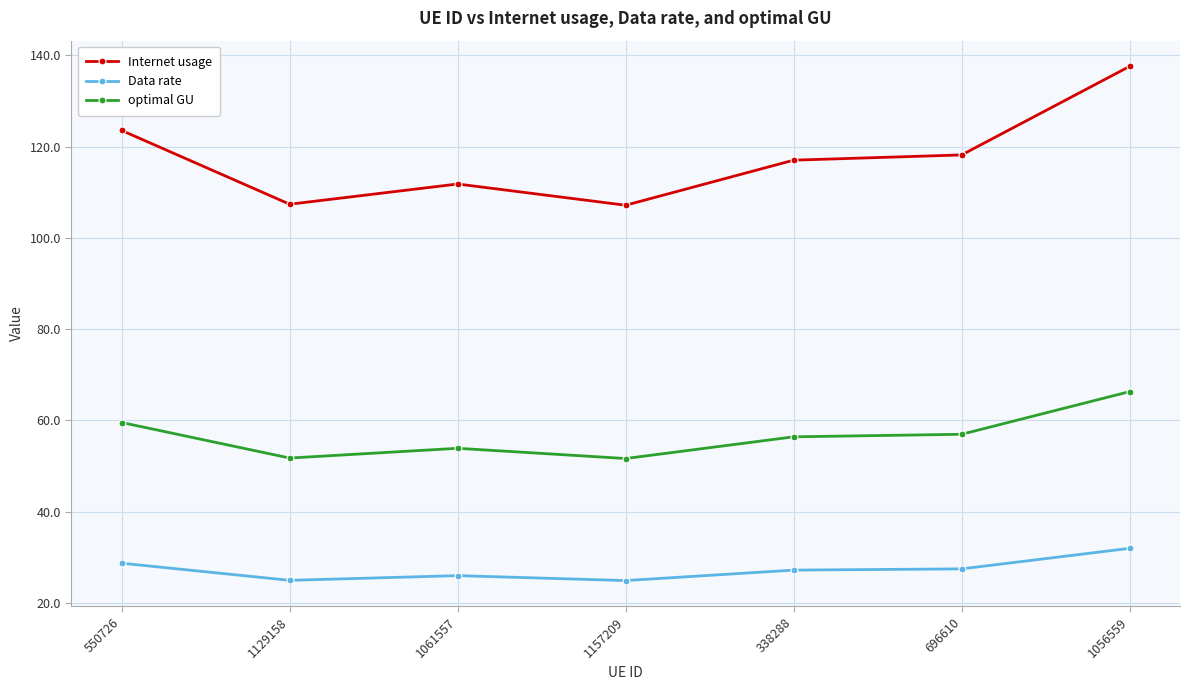

Which series has the largest total across all categories?

Internet usage